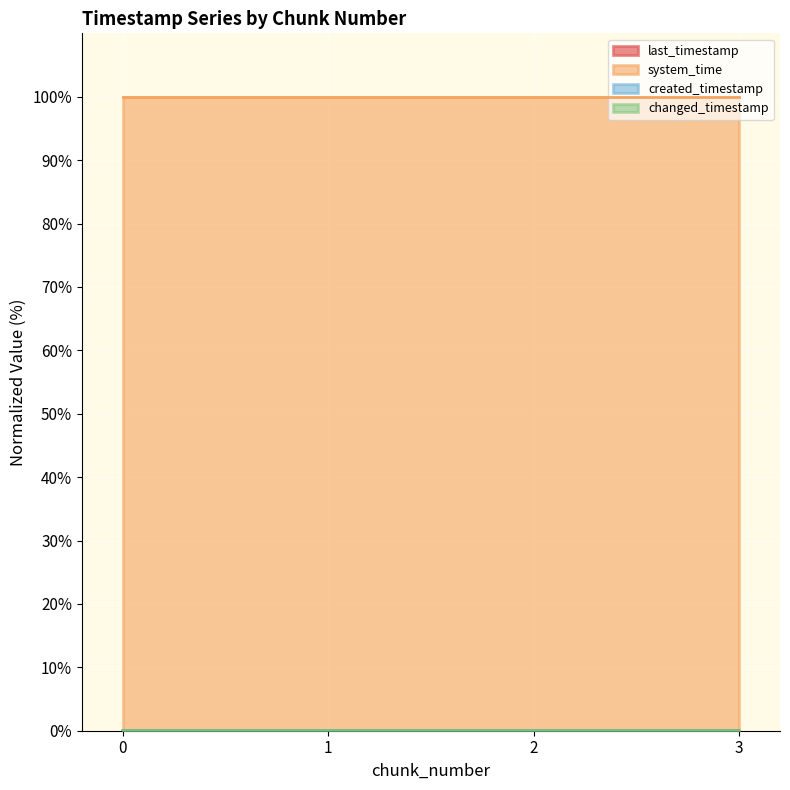

True or false: last_timestamp and created_timestamp intersect in this chart.

False